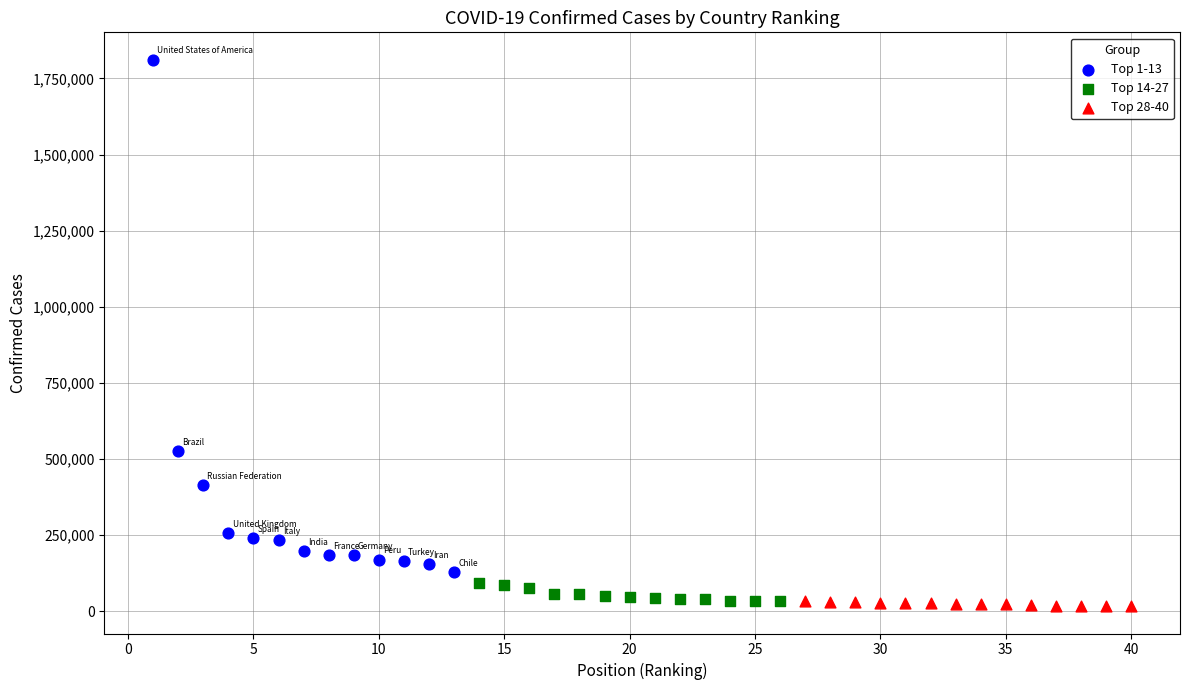

Which series reaches the minimum Y coordinate?

Top 28-40